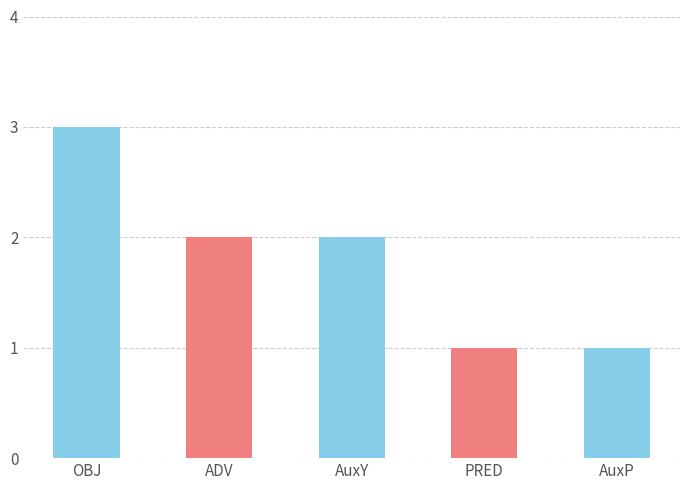

Where does the data first go above 2?

OBJ